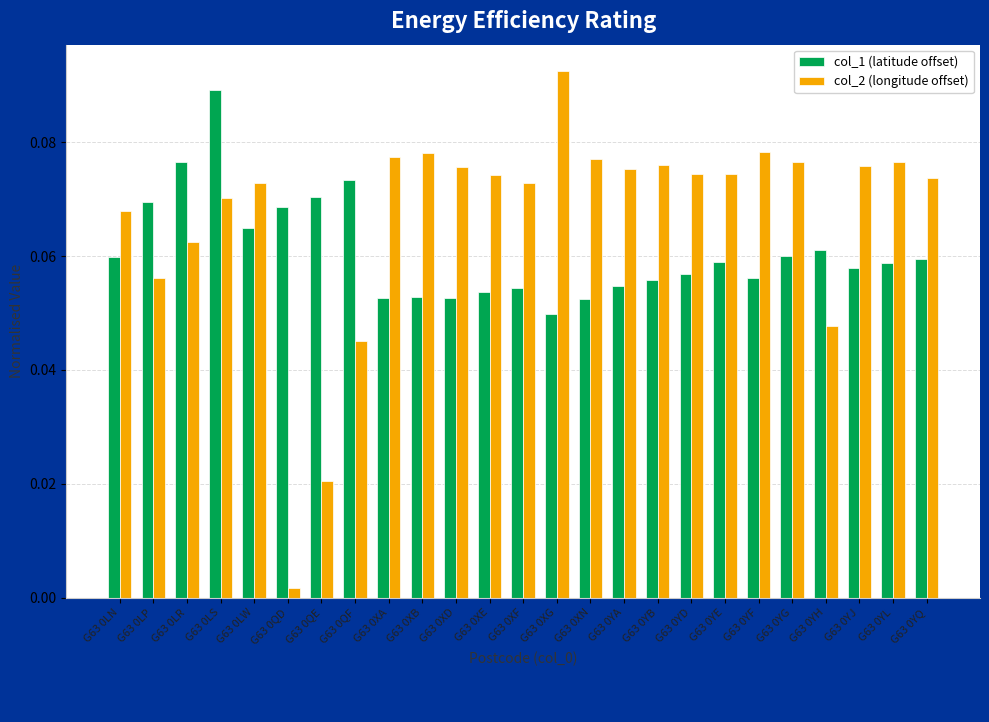

Count the col_1 (latitude offset) values in the range 0 to 1.

25